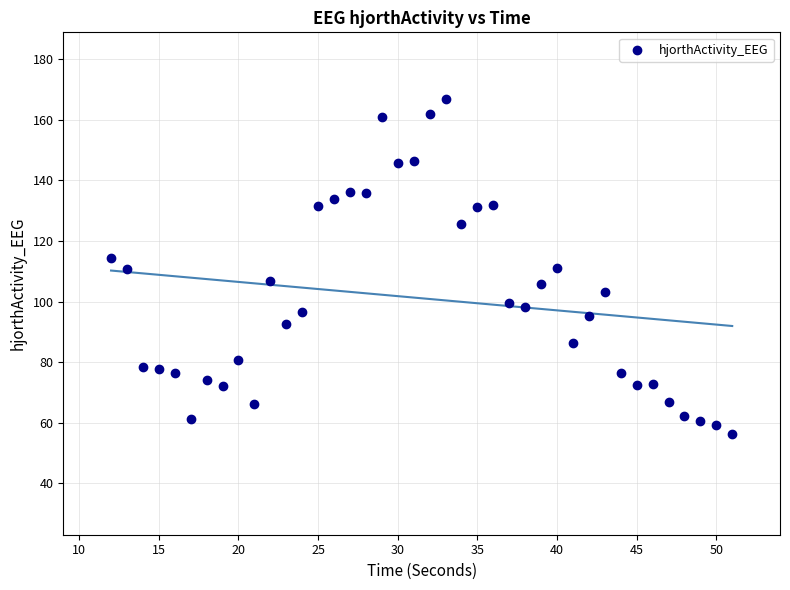

What is the range of Y values (max minus min)?

110.5